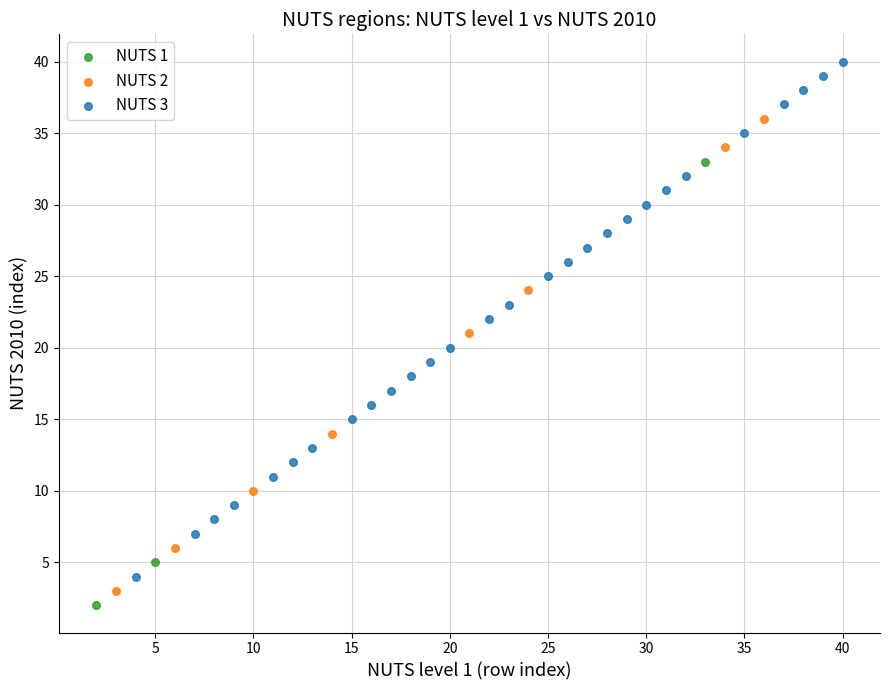

Which series has the largest Y range (max minus min)?

NUTS 3